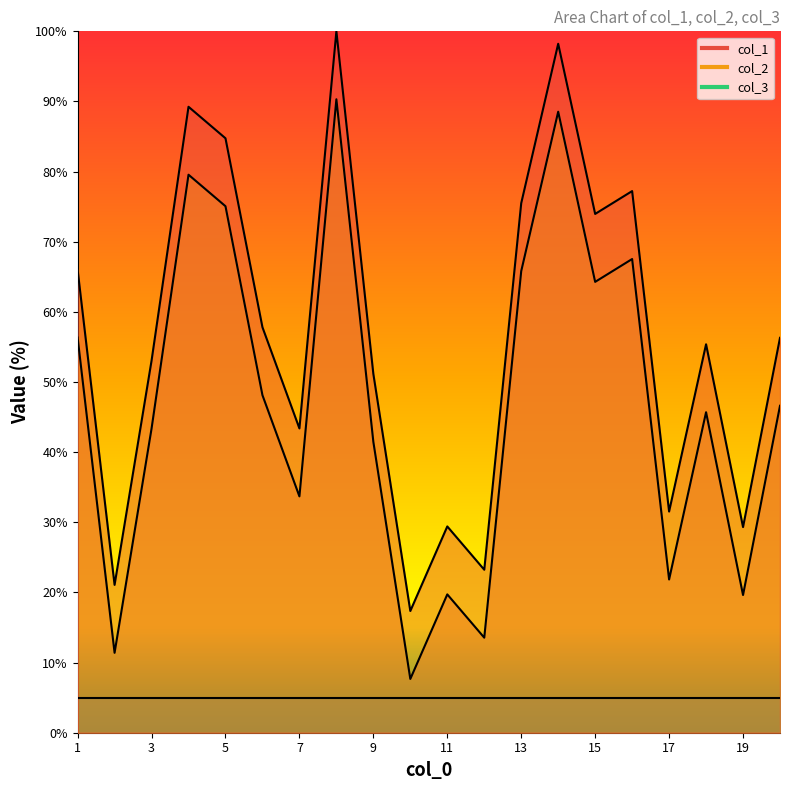

What is the difference between the maximum and minimum values in the col_1 series?

82.6